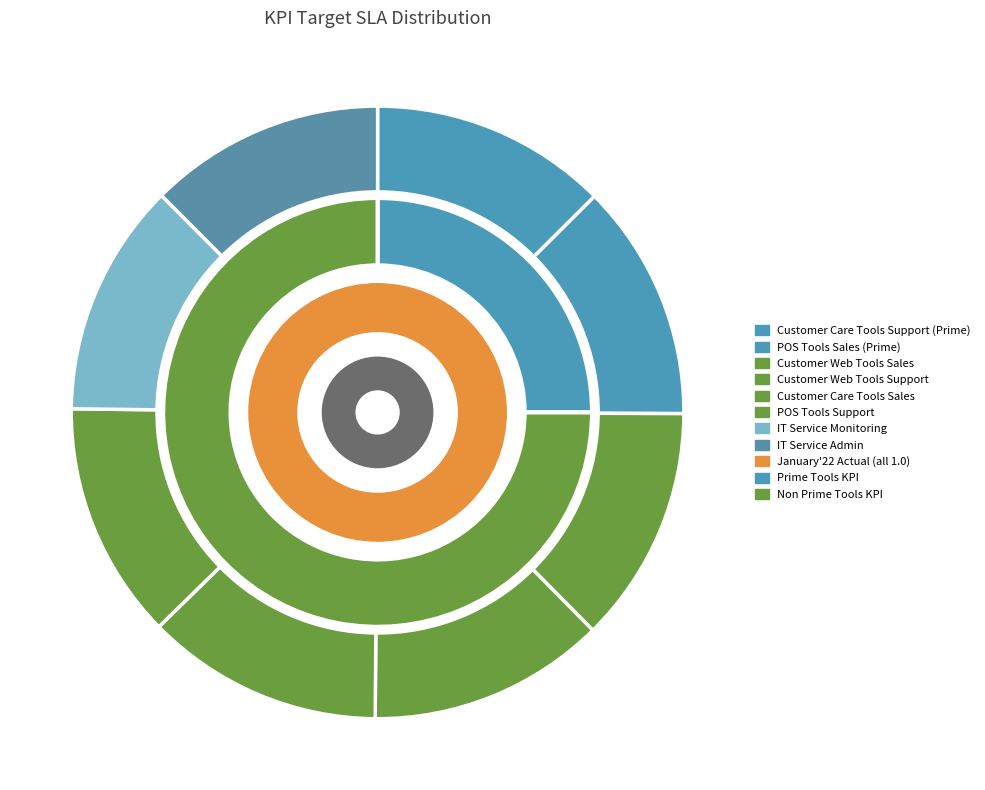

To the nearest percent, what is the combined percentage of POS Tools Sales (Prime) and POS Tools Support?

25%